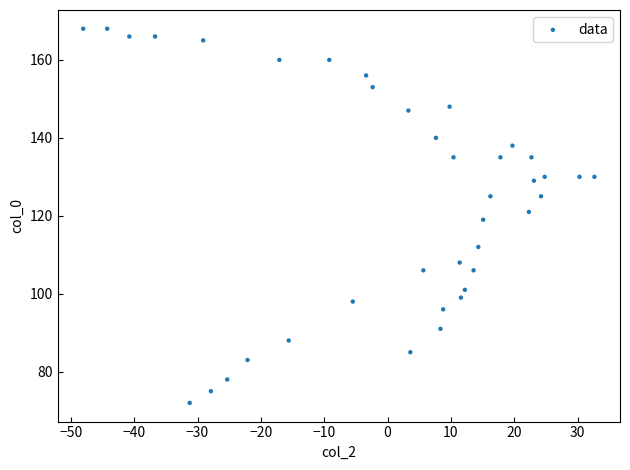

What is the range of Y values (max minus min)?

96